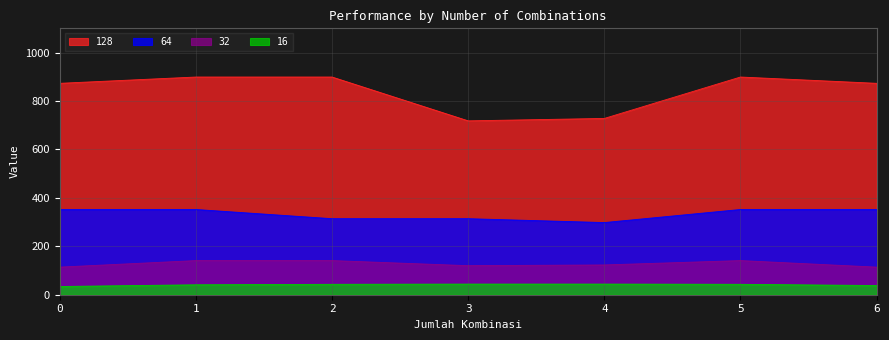

What is the total value across all series at 6?

1377